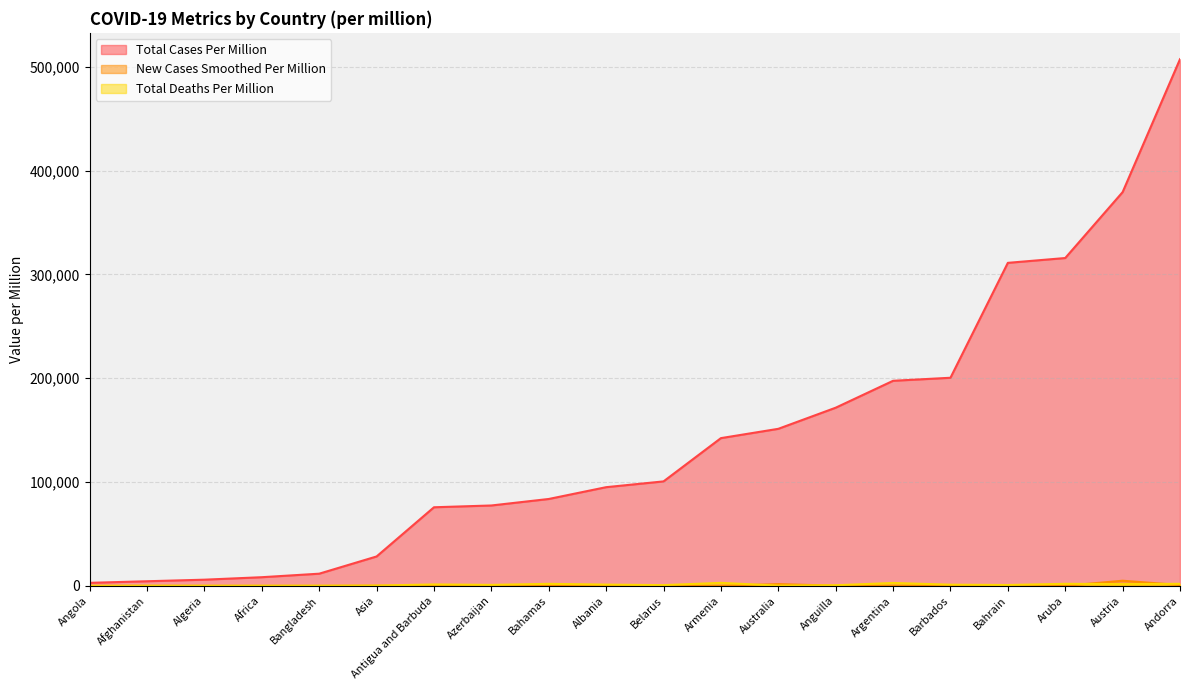

What is the greatest value displayed?

507200.7